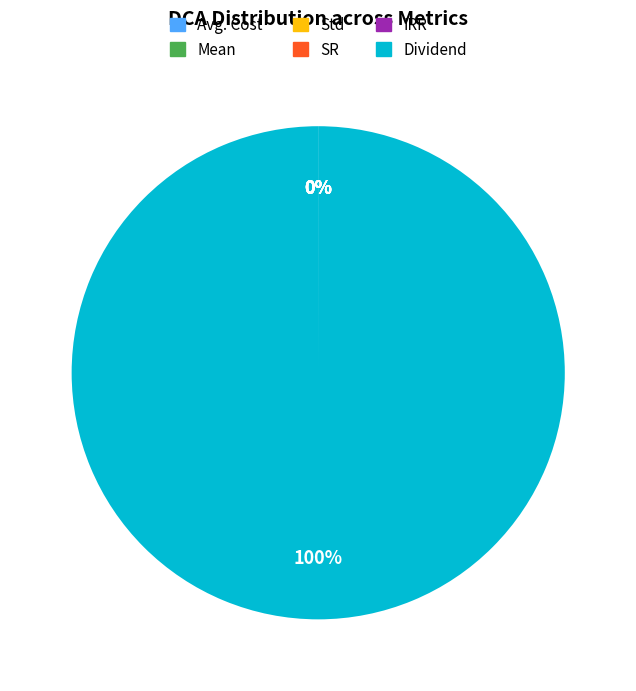

What percentage is NOT represented by IRR?

100.0%